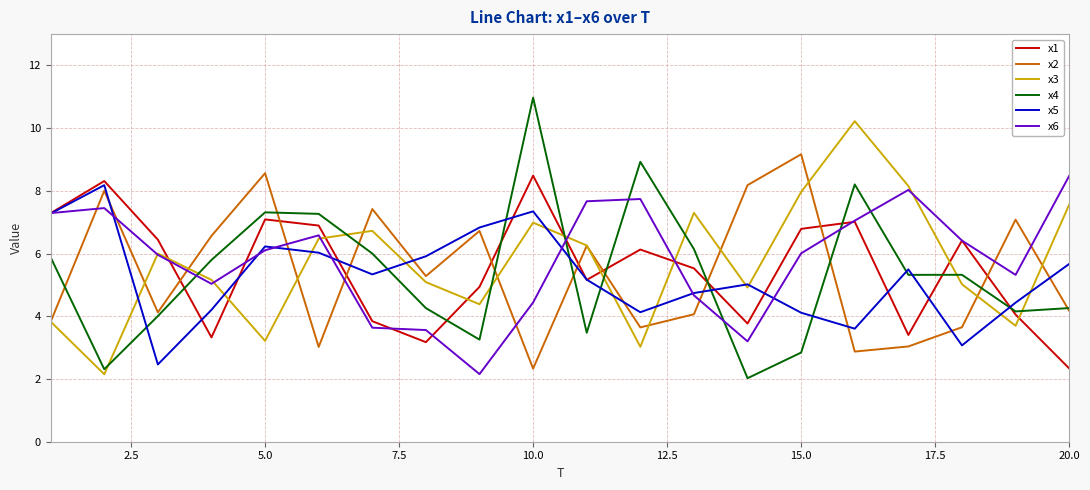

What is the minimum value shown in the chart?

2.0